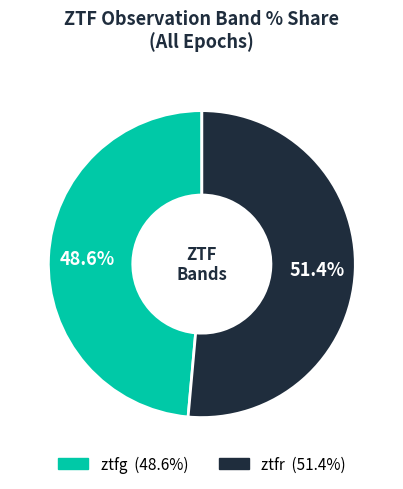

Rank the categories by value from lowest to highest.

ztfg, ztfr